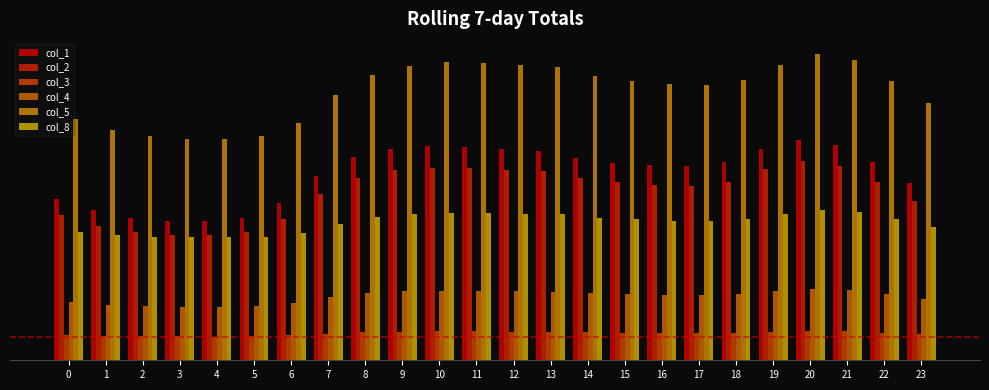

Does the chart contain any negative values?

No